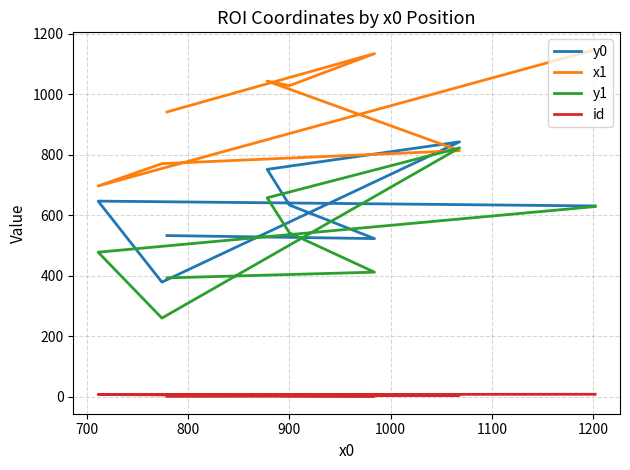

How many values in the x1 series are below 1029?

4